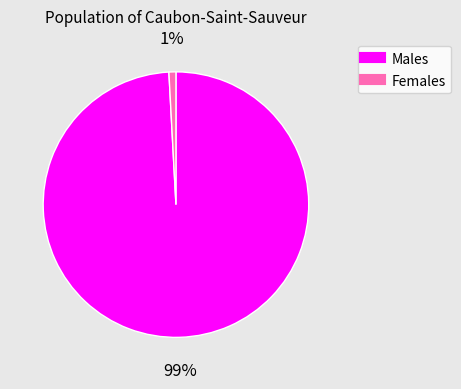

Does any single category account for the majority?

Yes